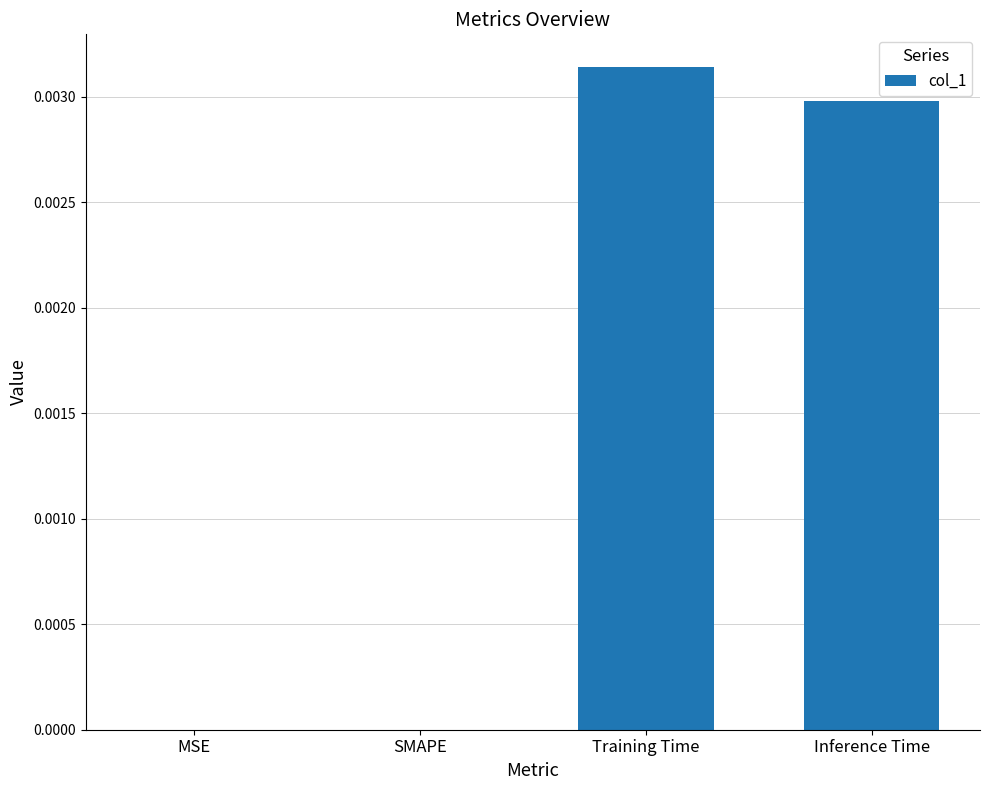

Between Inference Time and Training Time, which is larger?

Training Time